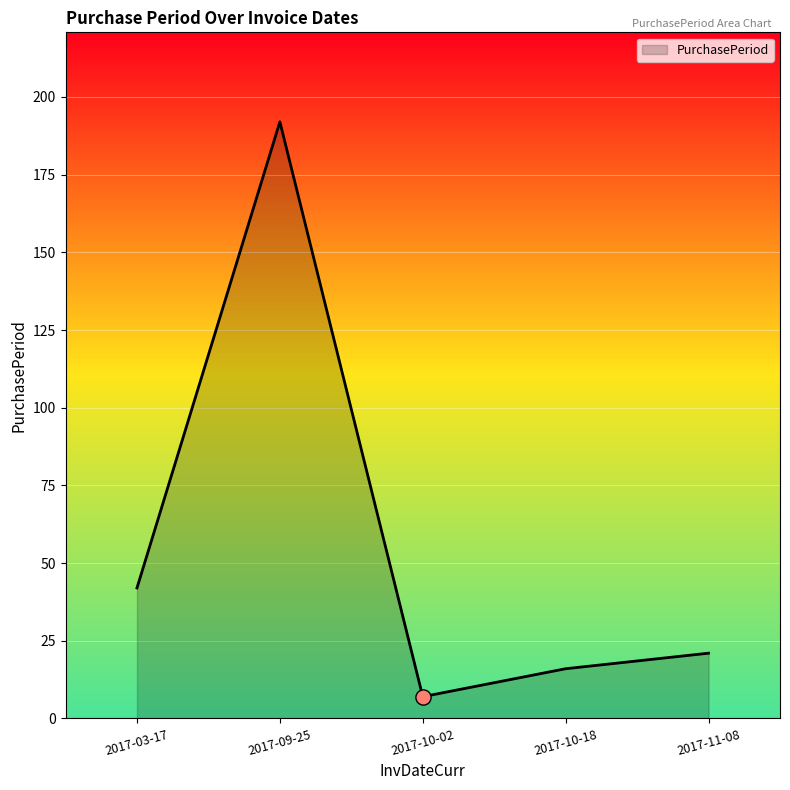

What is the ratio of the value at 2017-03-17 to the value at 2017-10-18?

2.6